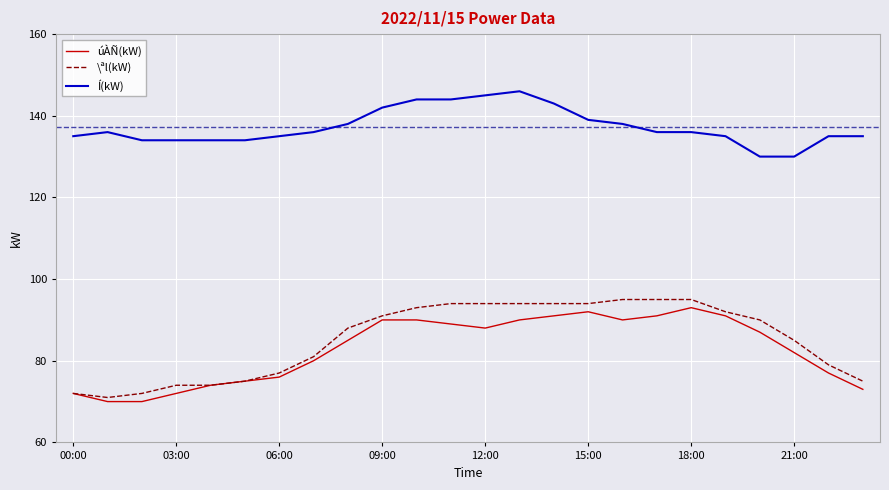

What is the lowest value of the úÀÑ(kW) series?

70